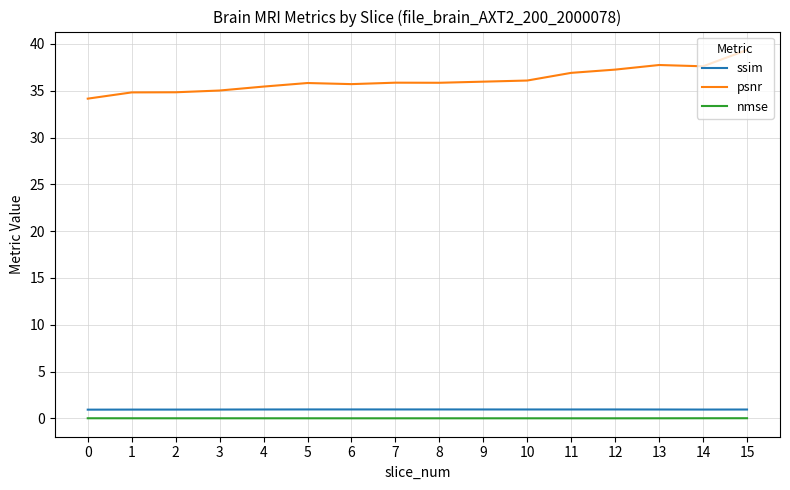

At 12, list the series in order from largest to smallest.

psnr, ssim, nmse